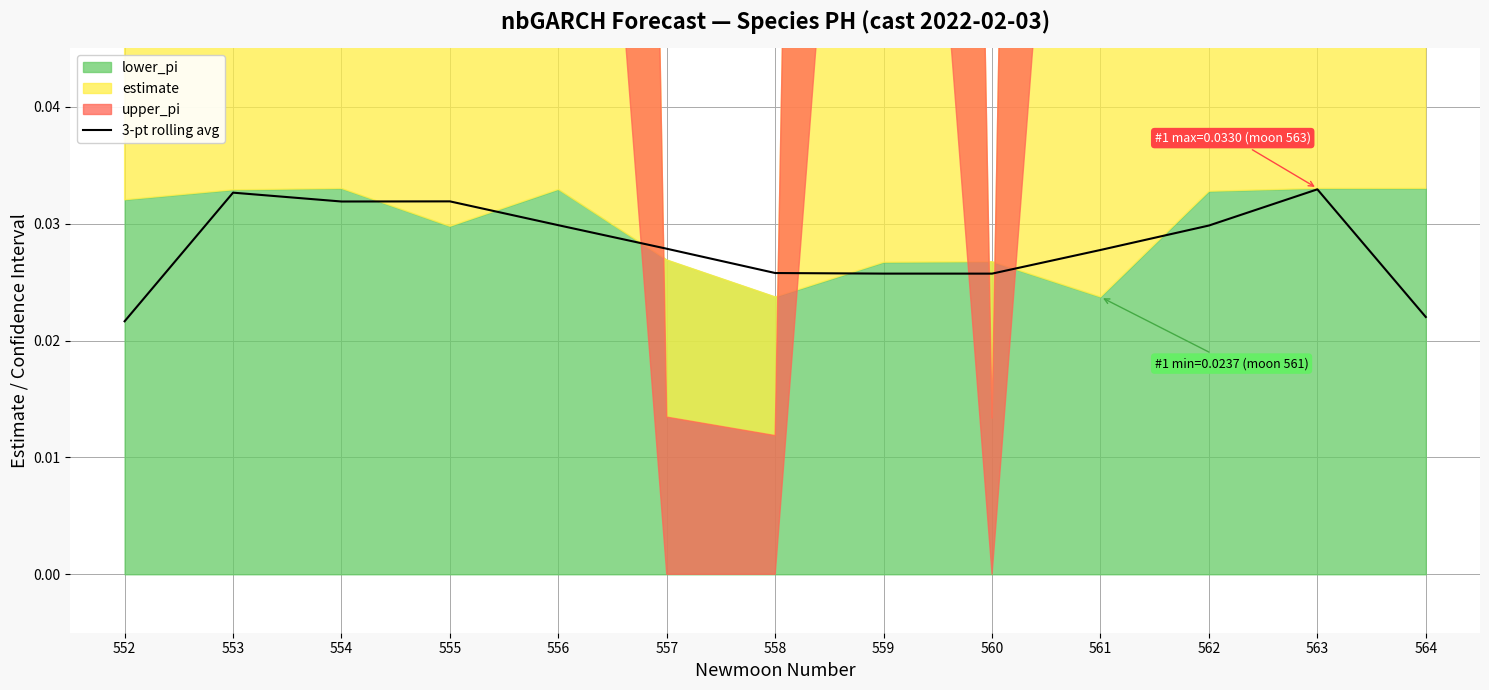

Is it true that the value at 564 is 0.0?

True